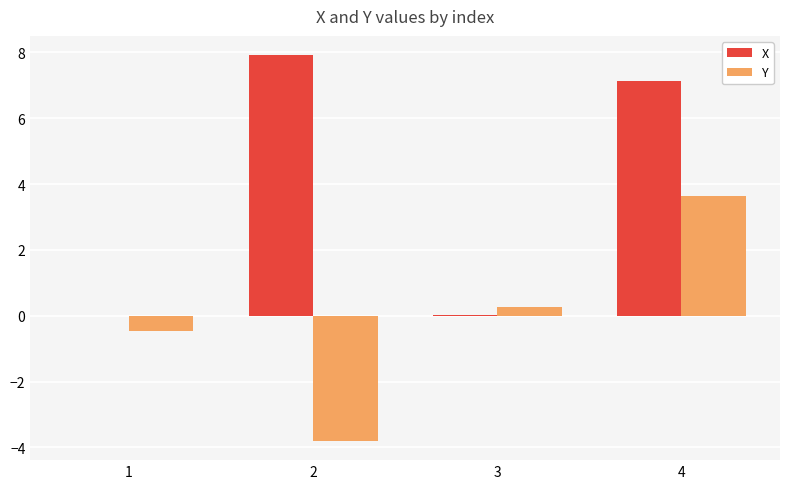

What are all the series names shown in the legend?

X, Y